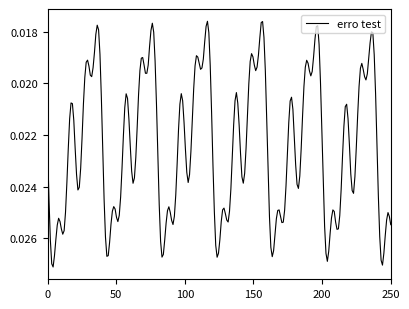

How many lines are shown in the chart?

1